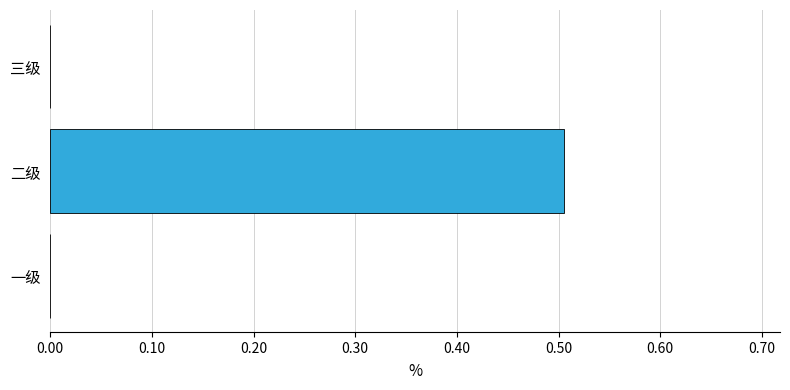

What is the sum of the values at 二级 and 三级?

0.5